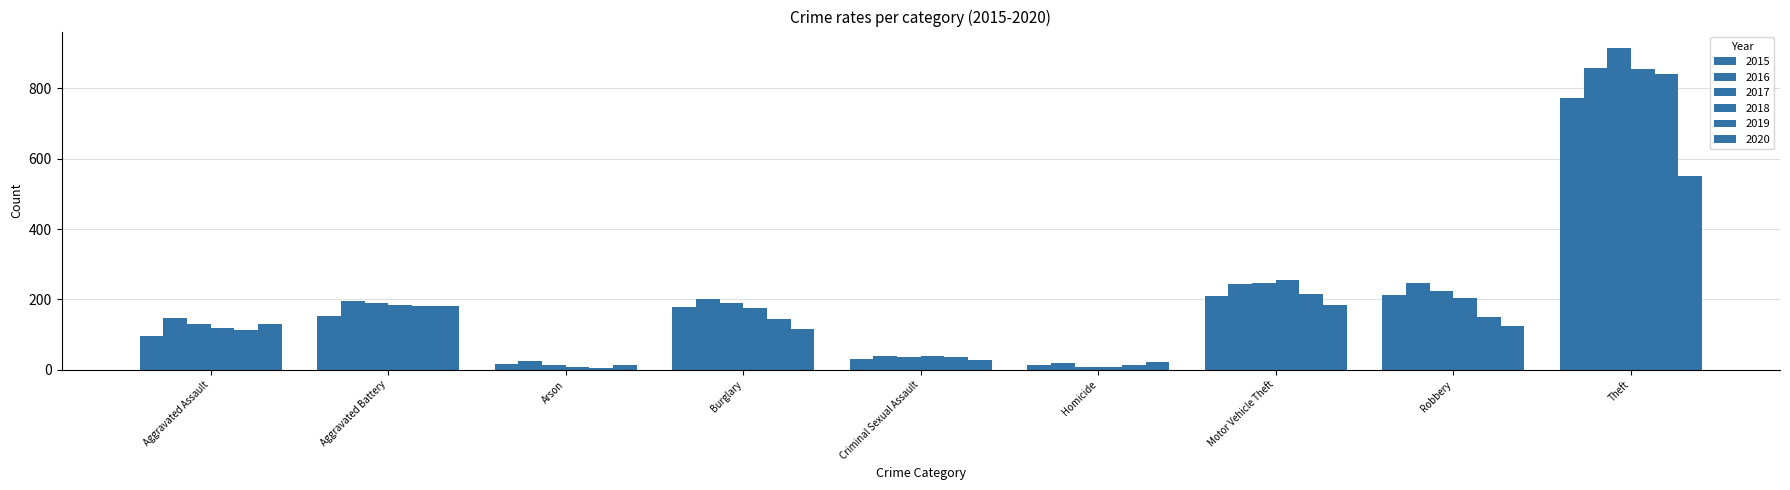

How many bars are there in each group?

6